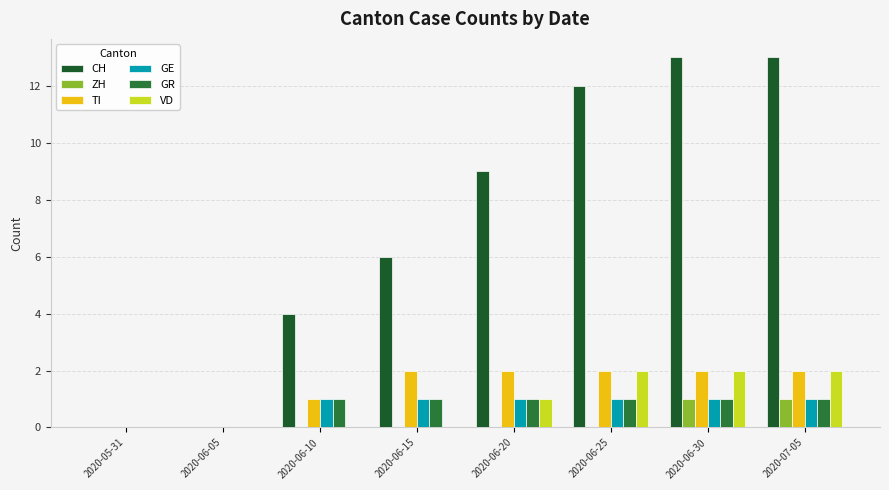

Which category has the lowest value in the ZH series?

2020-05-31